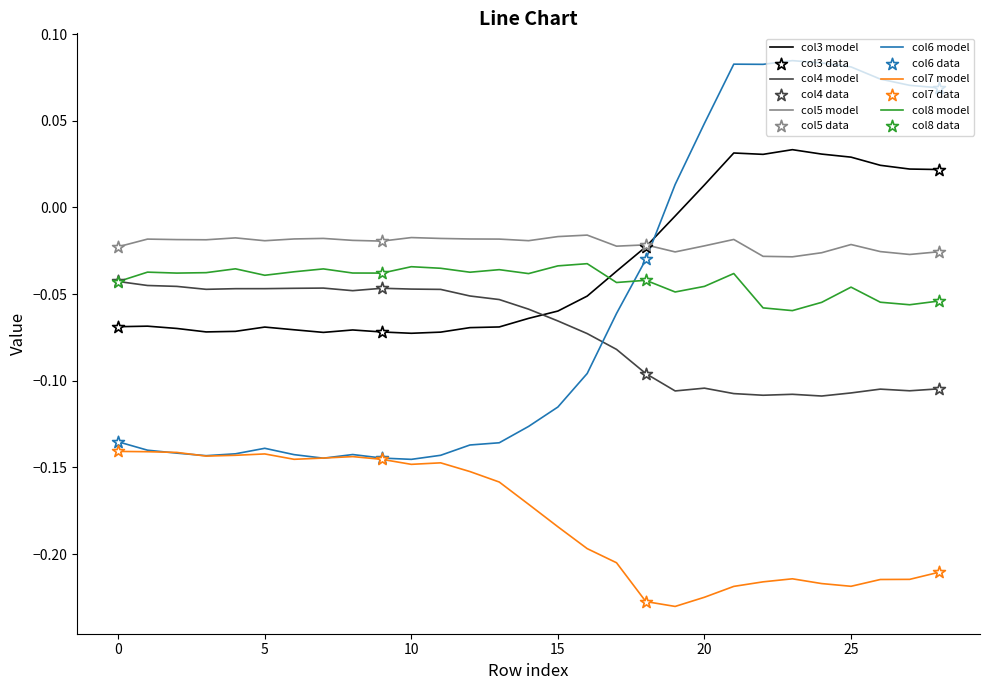

Which series has the widest spread of values?

col6 model